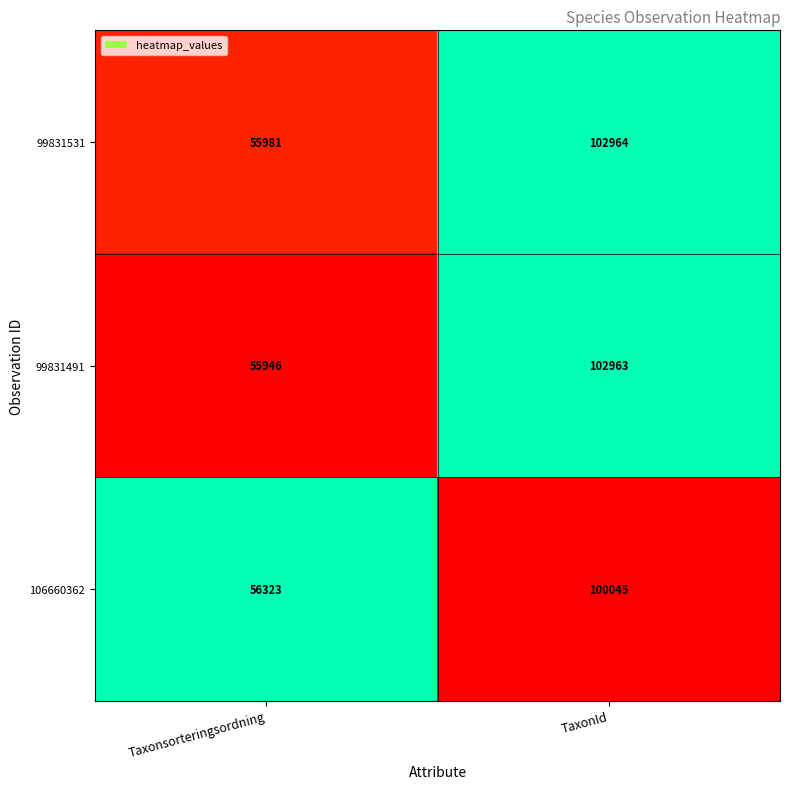

What is the approximate value of 99831531 at Taxonsorteringsordning, to the nearest 50?

56000